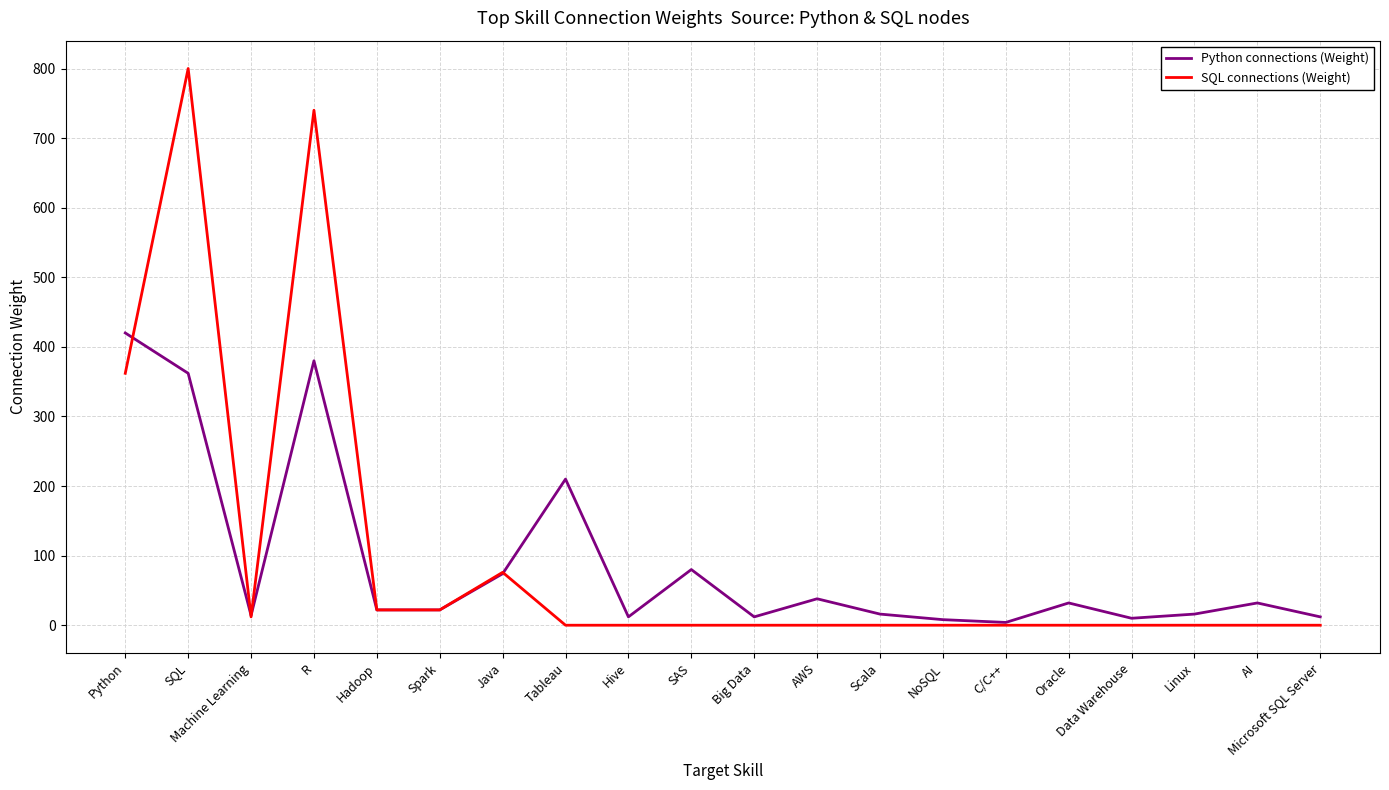

At which category is the sum across all series the highest?

SQL